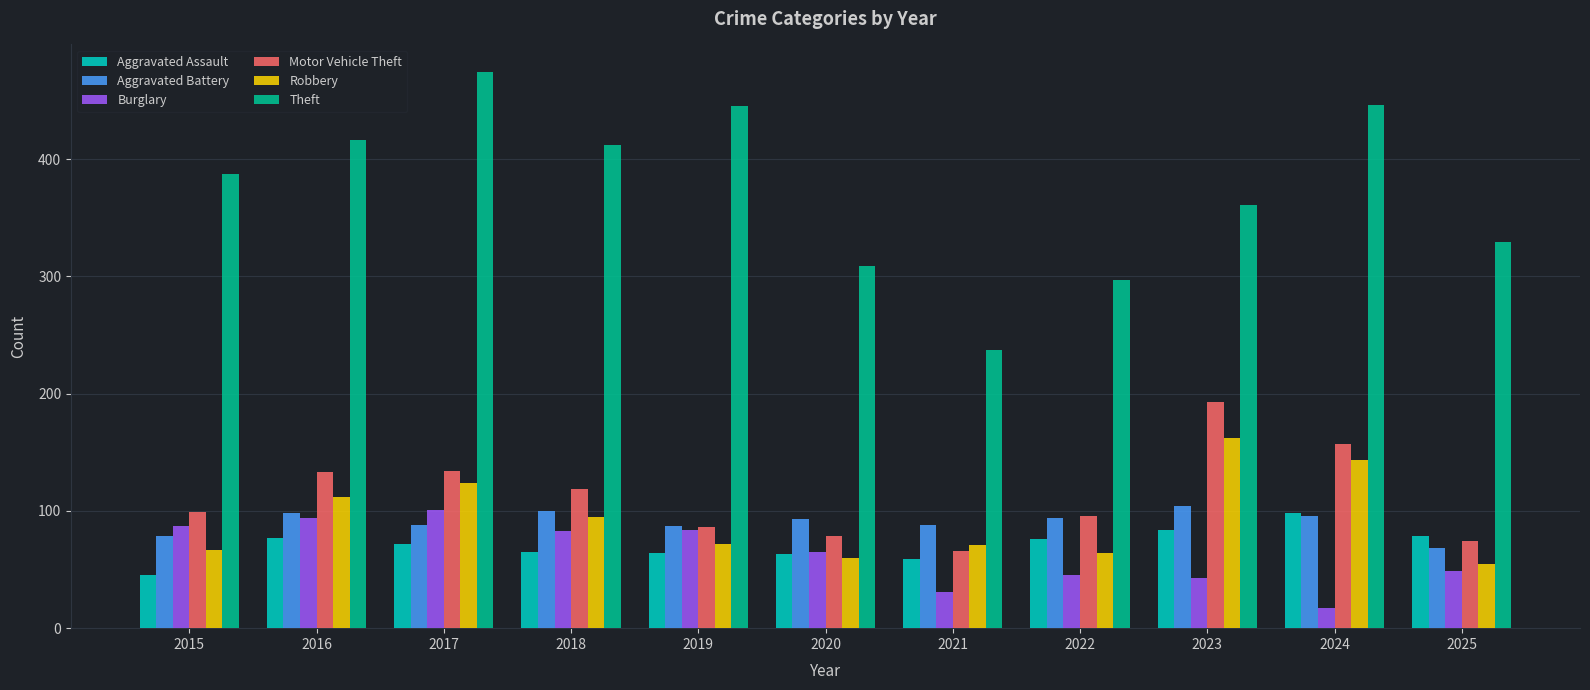

How many data points does each series have?

11